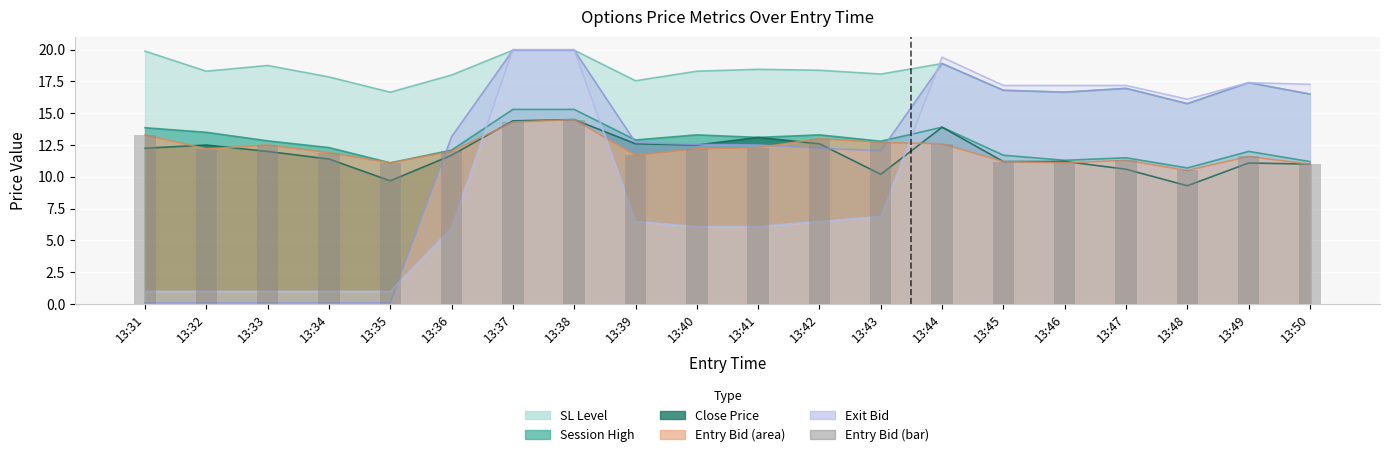

Are the bars horizontal?

No